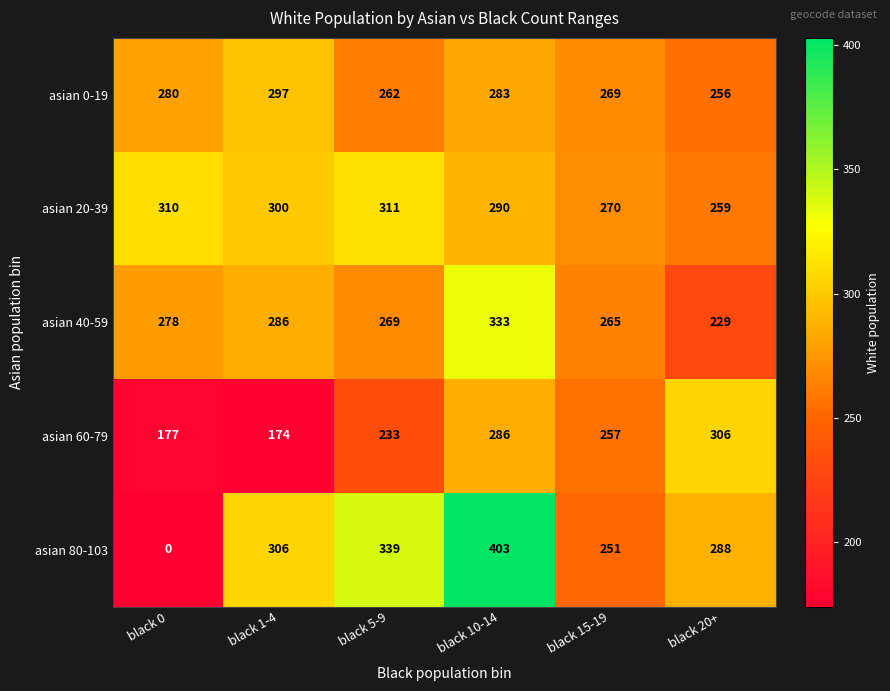

Which series has the largest total across all categories?

asian 20-39